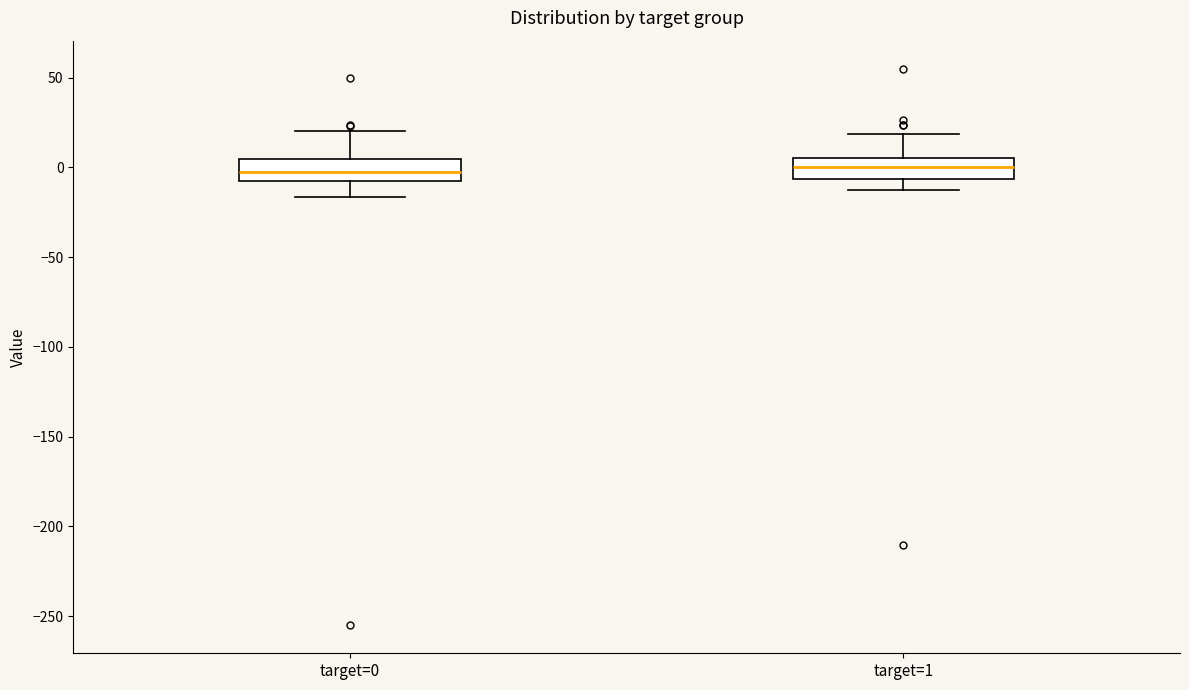

Reading left to right, read every box against the y-axis: the position of its median line, the range the box covers, and the ends of its whiskers. The values are not printed on the chart, so give them approximately, as read against the axis.

target=0: median 0, box -5 to 5, whiskers -15 to 20
target=1: median 0, box -5 to 5, whiskers -15 to 20